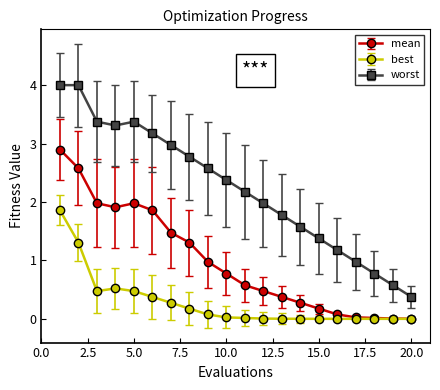

What is the maximum value for worst?

4.0